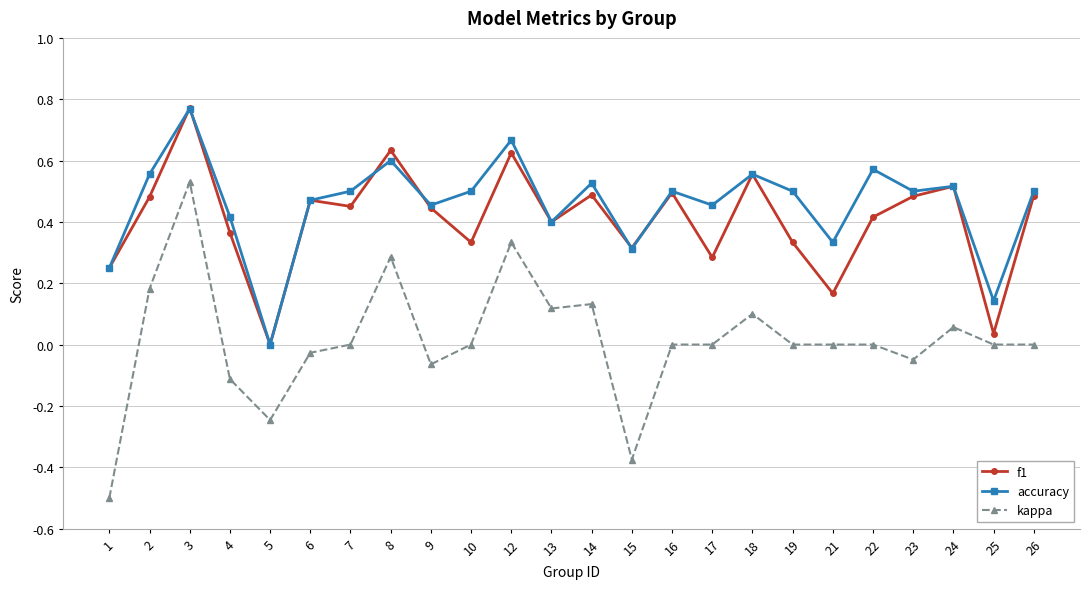

How many lines are shown in the chart?

3